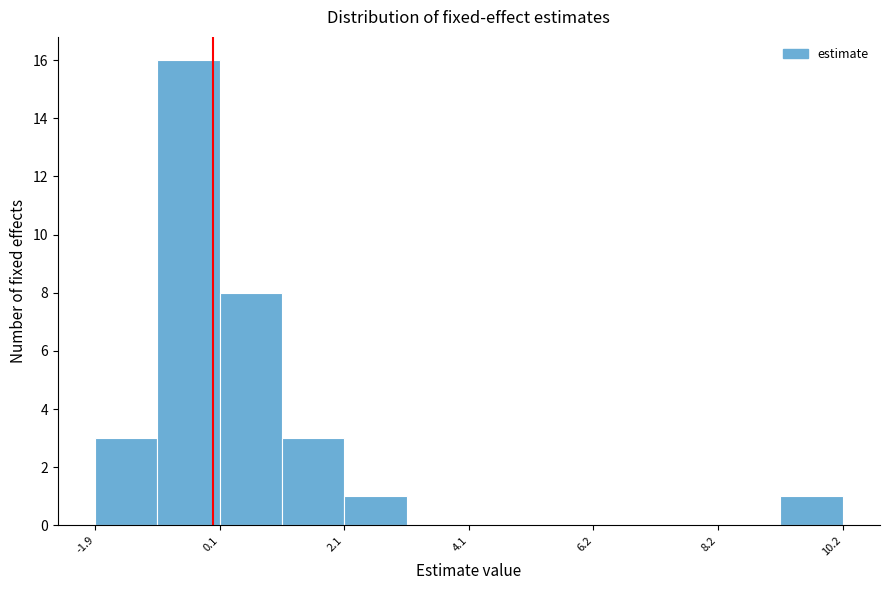

Around what value on the x-axis is the tallest bar? Give the approximate position of its centre, as read against the axis.

-0.5